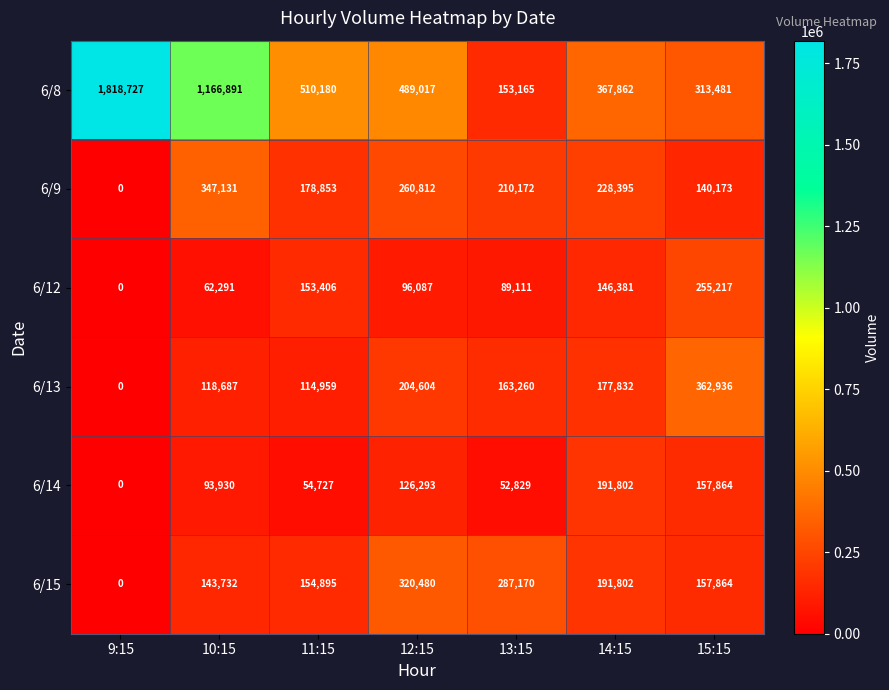

What is the average value of the 6/14 series?

96778